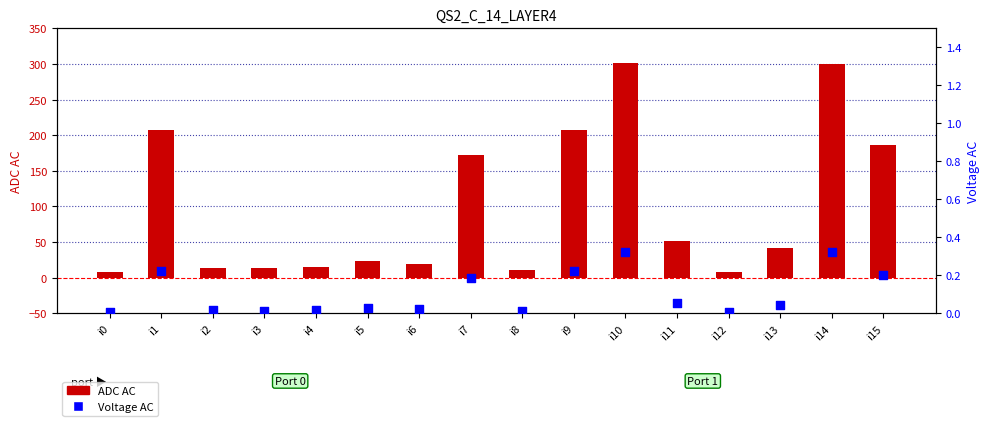

Which series has the largest total across all categories?

ADC AC